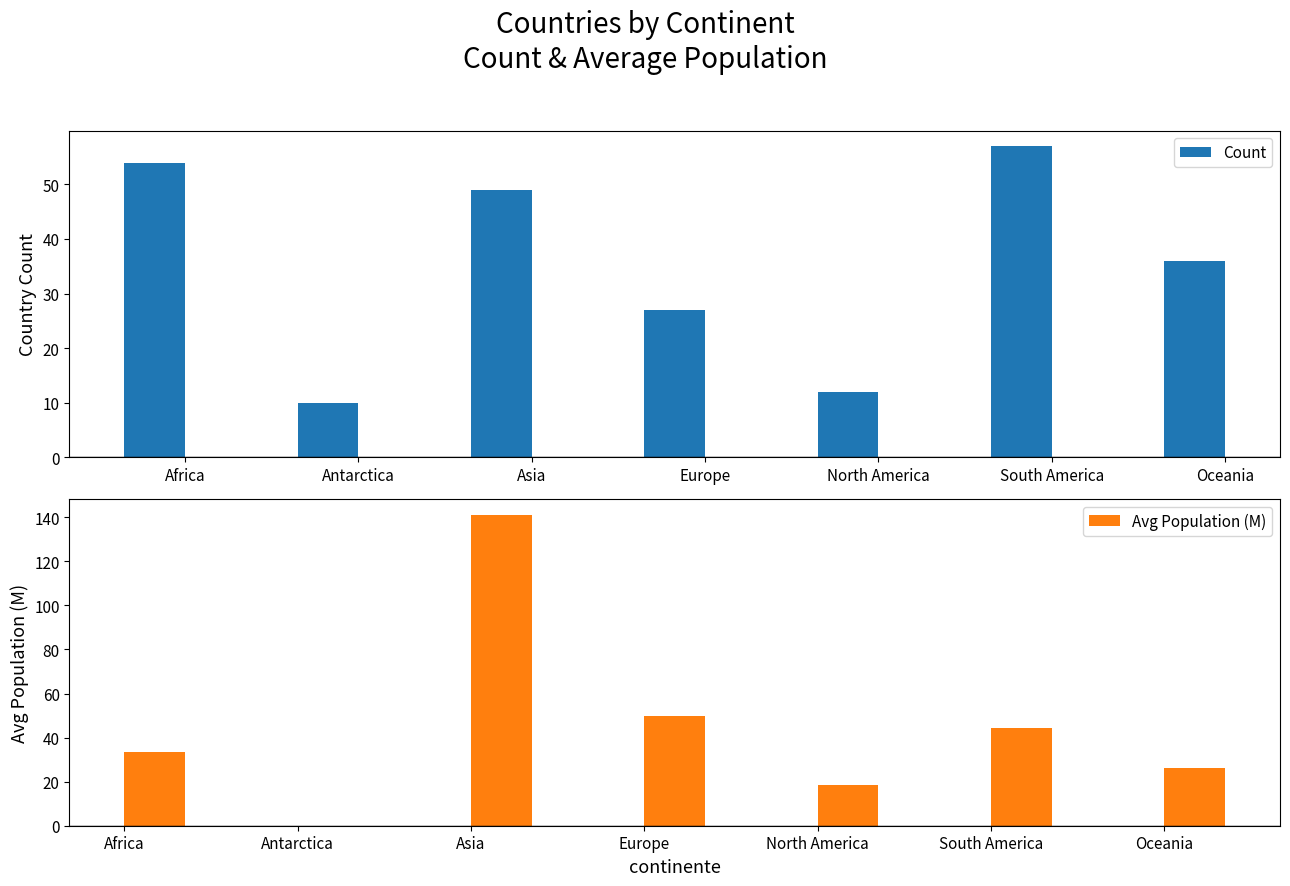

Is the value of Count at Antarctica greater than the value of Avg Population (M) at Africa?

No